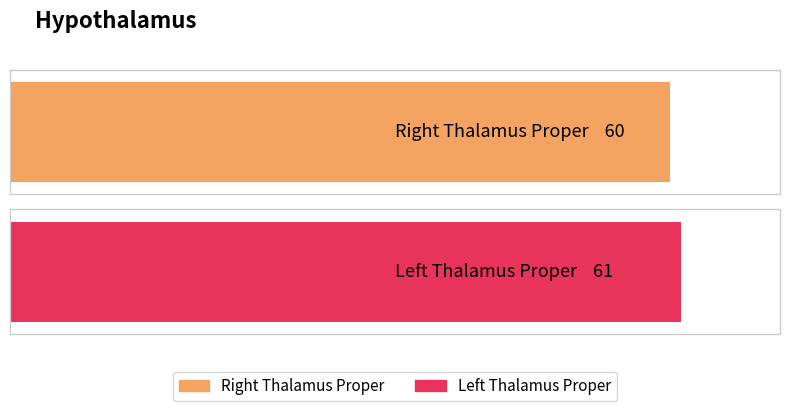

Reading right to left, list all the values displayed in this chart.

Left Thalamus Proper=61	Right Thalamus Proper=60